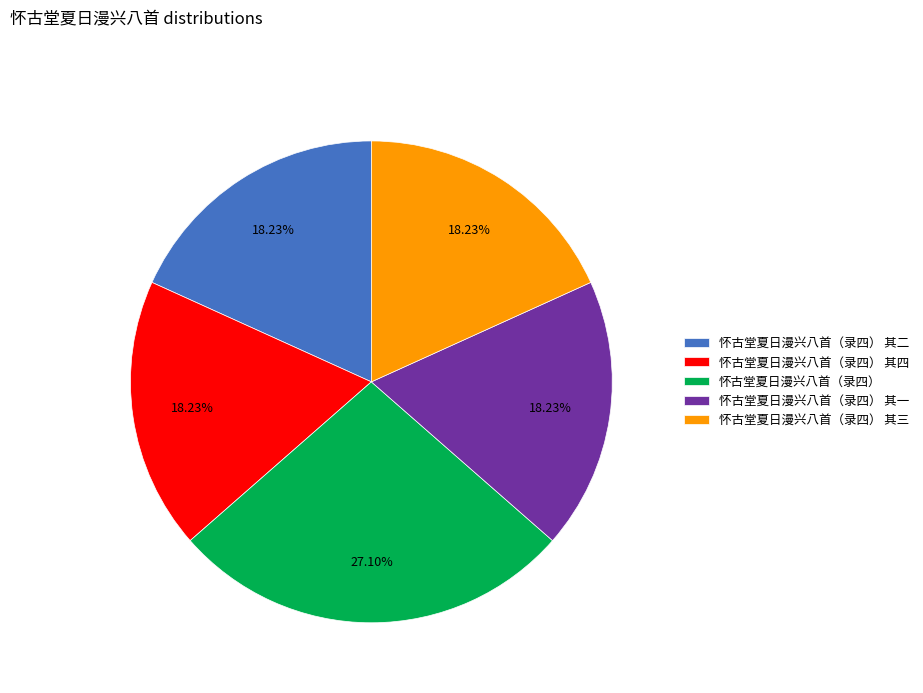

Which category has the biggest portion of the pie?

怀古堂夏日漫兴八首（录四）